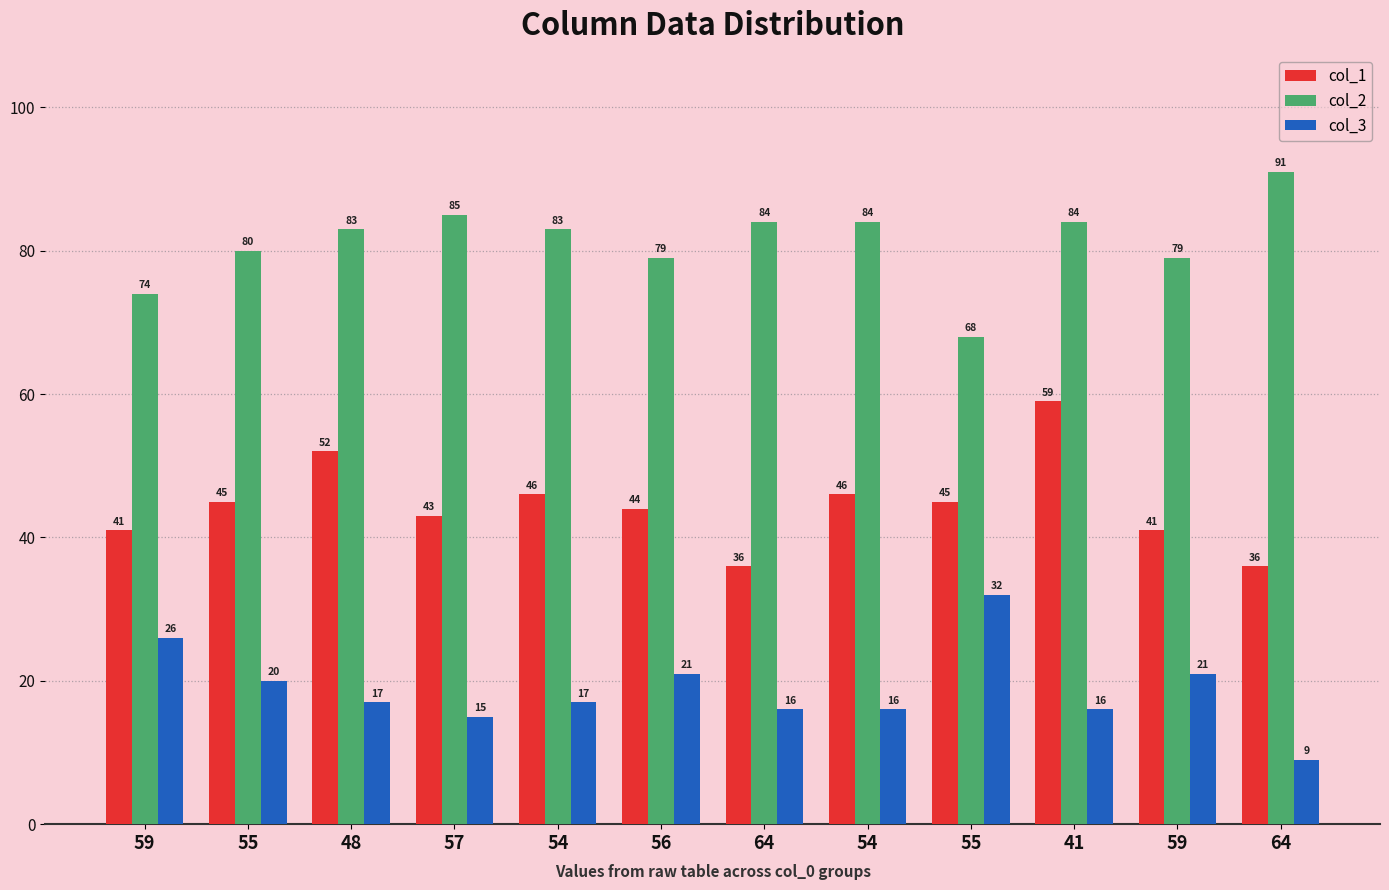

What is the difference between the maximum and minimum values in the col_2 series?

23